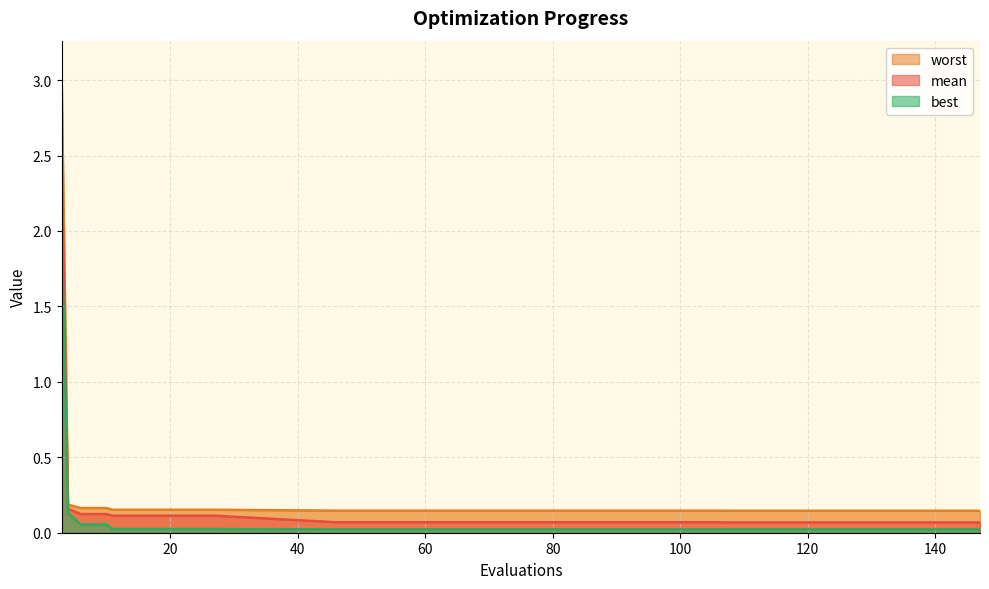

Rank the series by their average value, from lowest to highest.

best, mean, worst